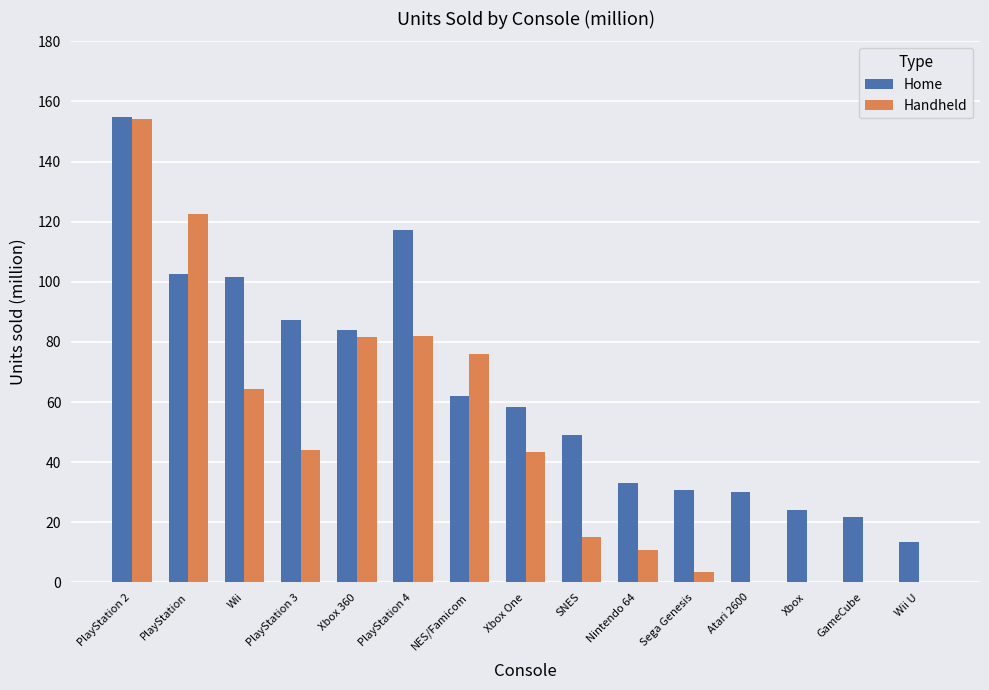

Are the bars grouped side by side (vs. stacked)?

Yes